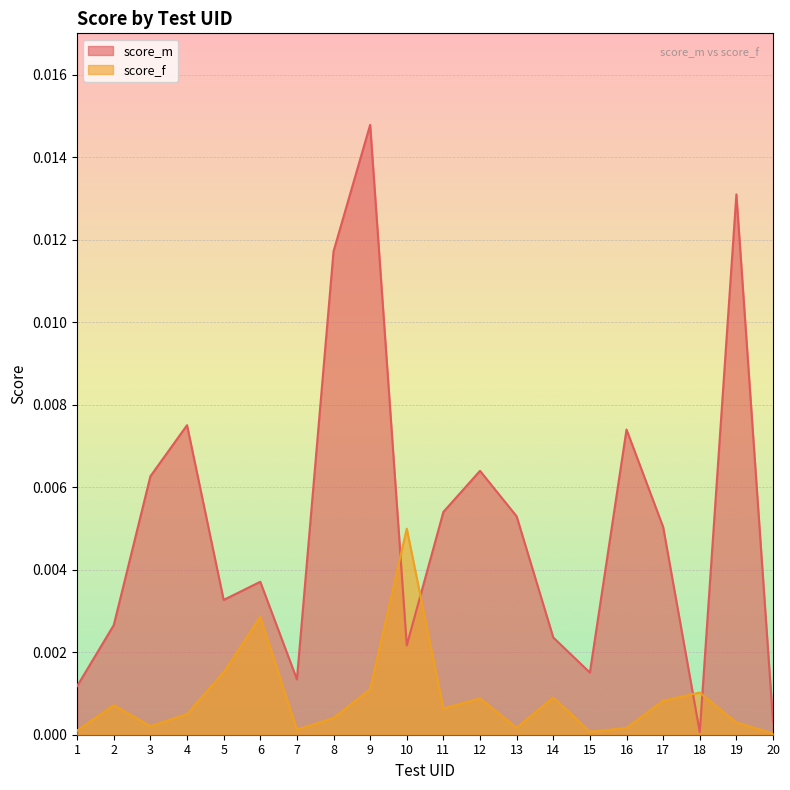

Does the chart display data point markers on the line(s)?

No